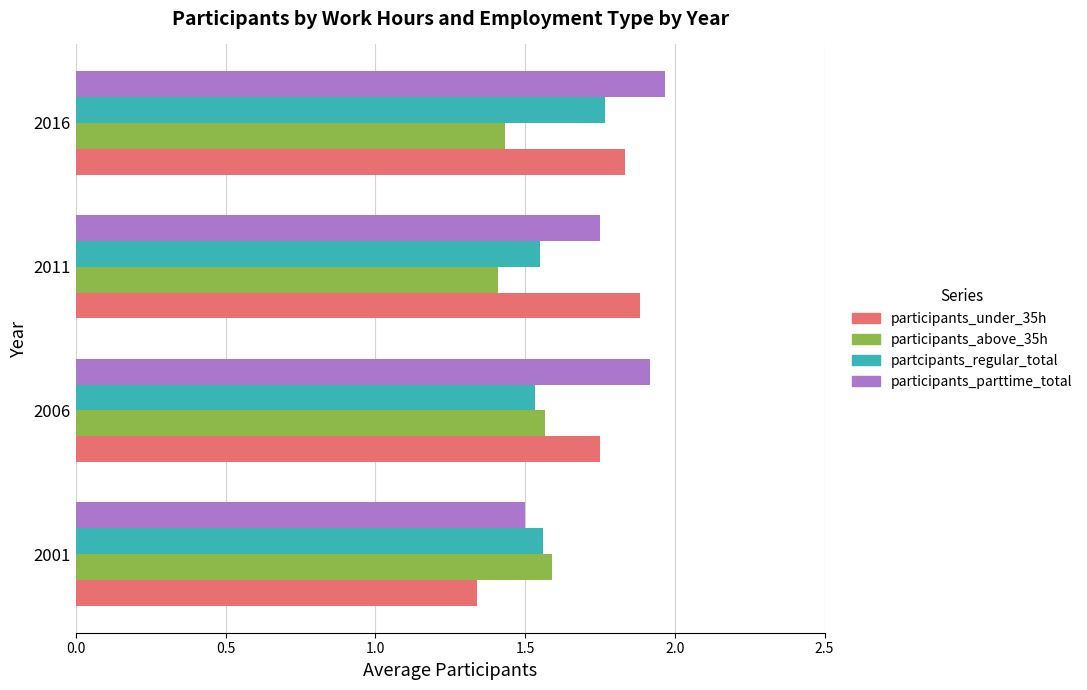

Which category has the lowest value across all series?

2001